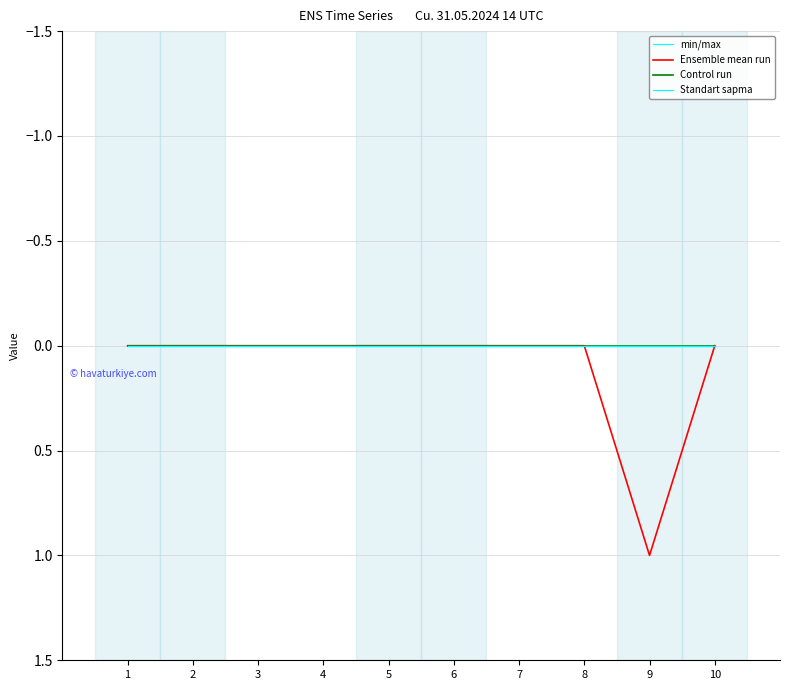

Is the value of min/max at 6 greater than the value of Control run at 3?

No